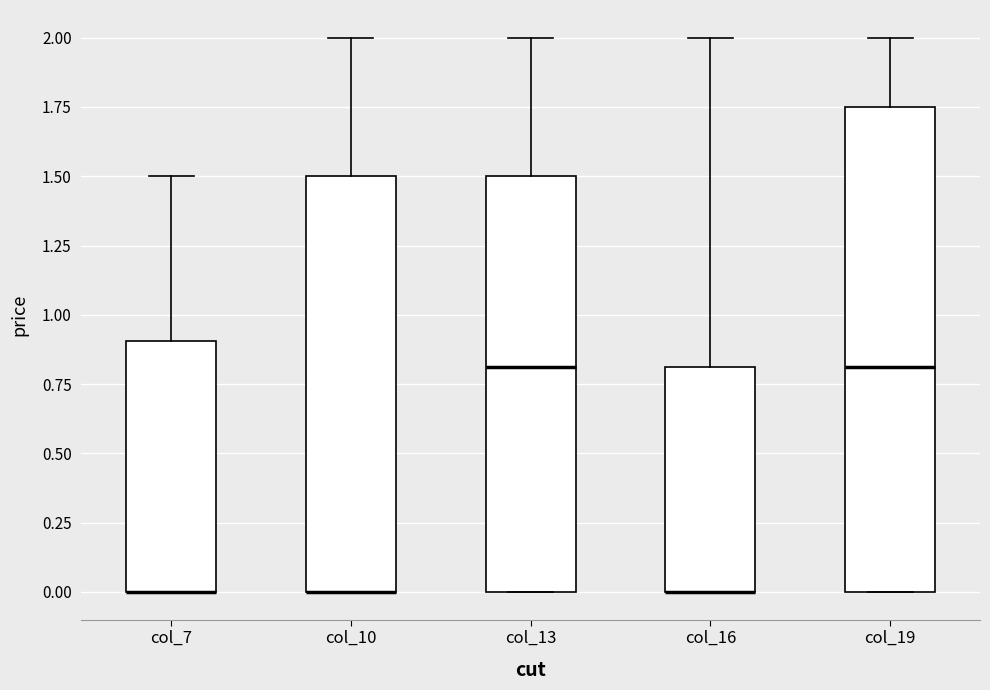

Reading left to right, transcribe this box plot: for each box, give where its median line is, the range the box spans, and where its two whiskers end, as read against the y-axis. The values are not printed on the chart, so give them approximately, as read against the axis.

col_7: median 0.00 (drawn on the box's lower edge), box 0.00 to 0.90, whiskers 0.00 to 1.50
col_10: median 0.00 (drawn on the box's lower edge), box 0.00 to 1.50, whiskers 0.00 to 2.00
col_13: median 0.80, box 0.00 to 1.50, whiskers 0.00 to 2.00
col_16: median 0.00 (drawn on the box's lower edge), box 0.00 to 0.80, whiskers 0.00 to 2.00
col_19: median 0.80, box 0.00 to 1.75, whiskers 0.00 to 2.00